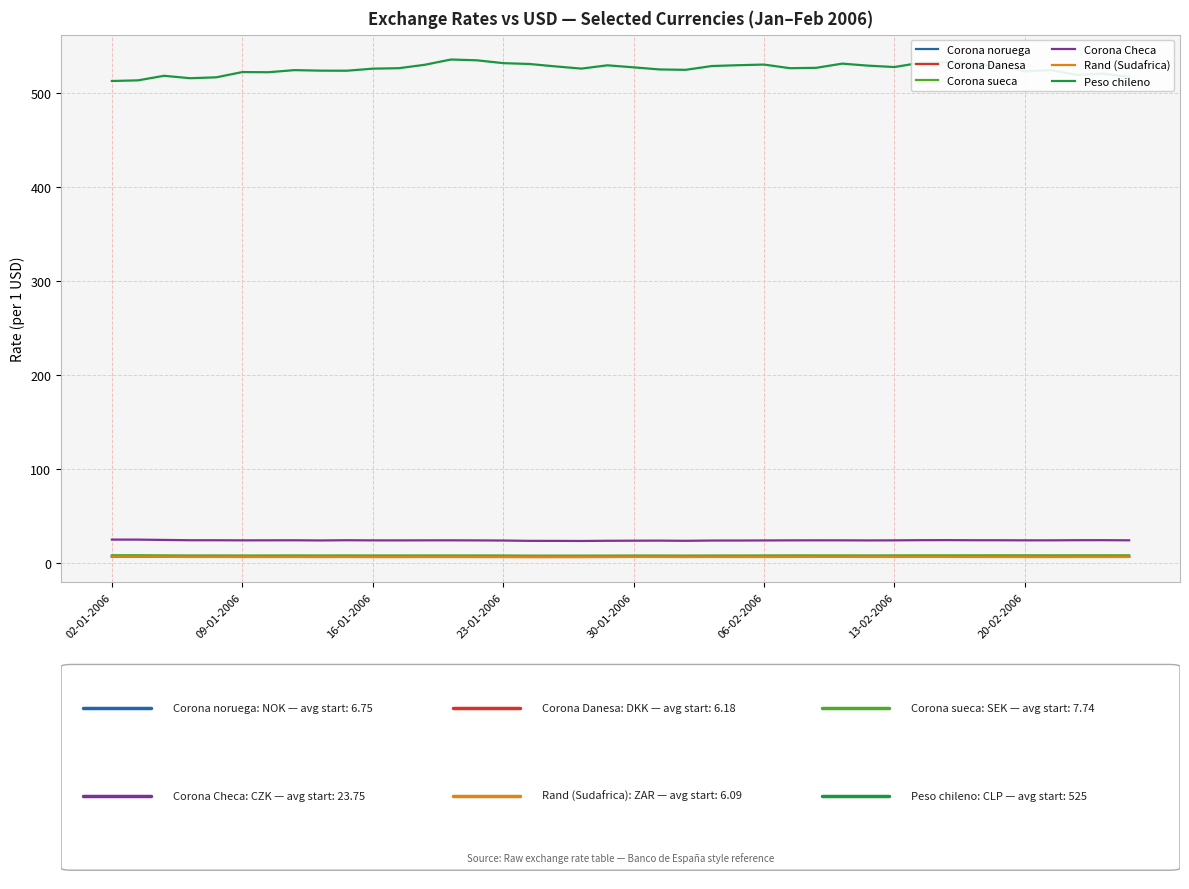

What is the average value of the Corona sueca series?

7.7